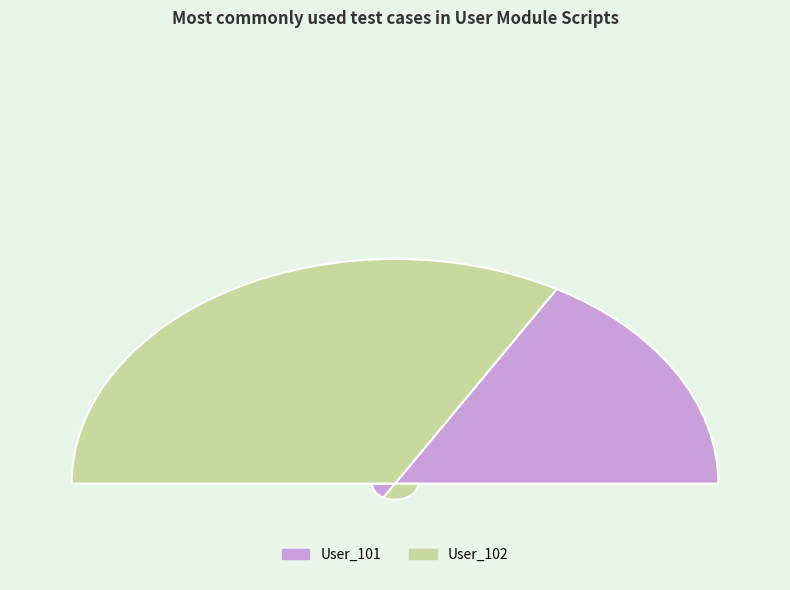

To the nearest percent, what is the average slice percentage?

50%